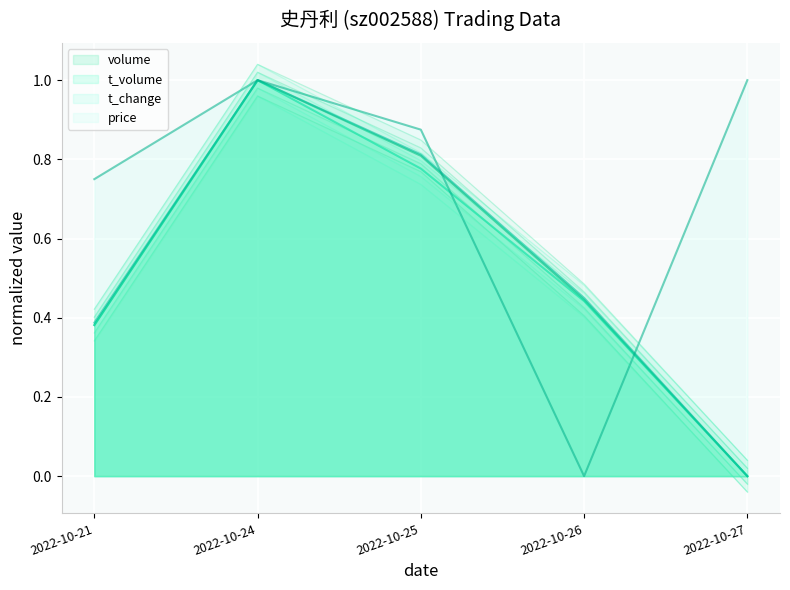

At which category is the sum across all series the highest?

2022-10-24